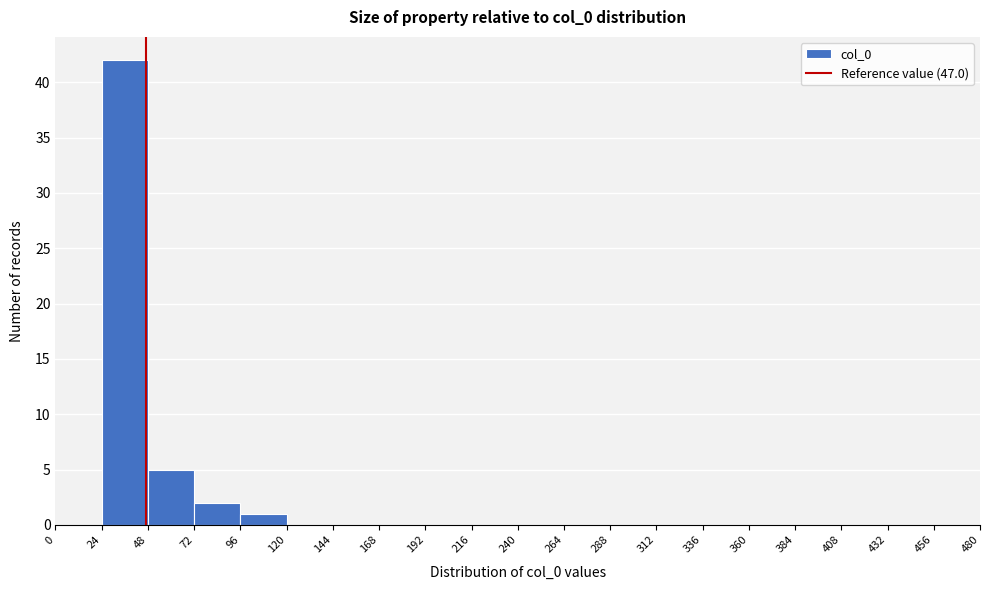

Reading left to right, list every bar in this chart as the range it spans on the x-axis followed by its height. The values are not printed on the chart, so give them approximately, as read against the axis.

0 to 24: 0
24 to 48: 42
48 to 72: 5
72 to 96: 2
96 to 120: 1
120 to 144: 0
144 to 168: 0
168 to 192: 0
192 to 216: 0
216 to 240: 0
240 to 264: 0
264 to 288: 0
288 to 312: 0
312 to 336: 0
336 to 360: 0
360 to 384: 0
384 to 408: 0
408 to 432: 0
432 to 456: 0
456 to 480: 0